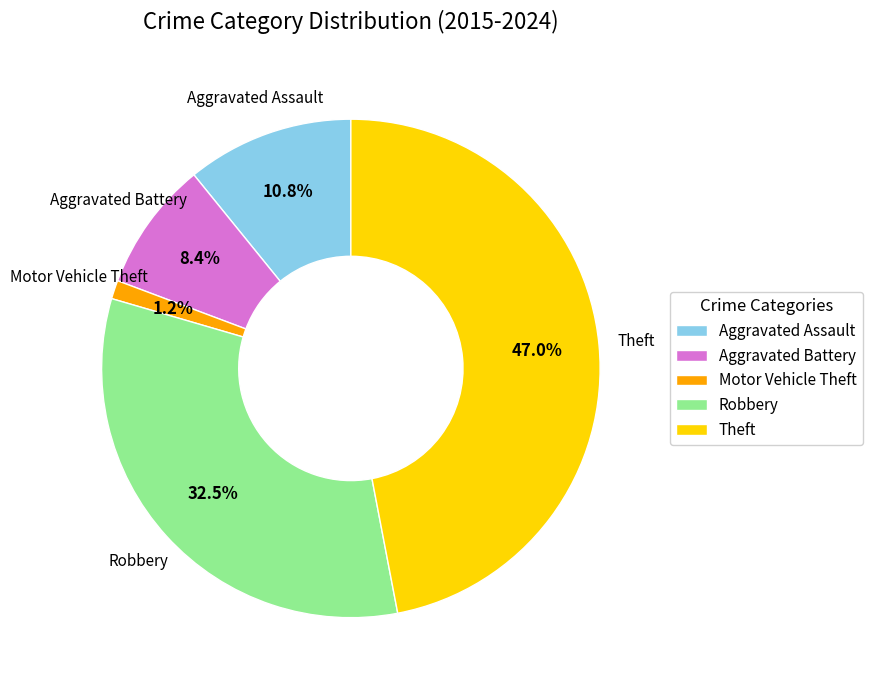

To the nearest percent, what is the difference between the largest and smallest slice percentages?

46%